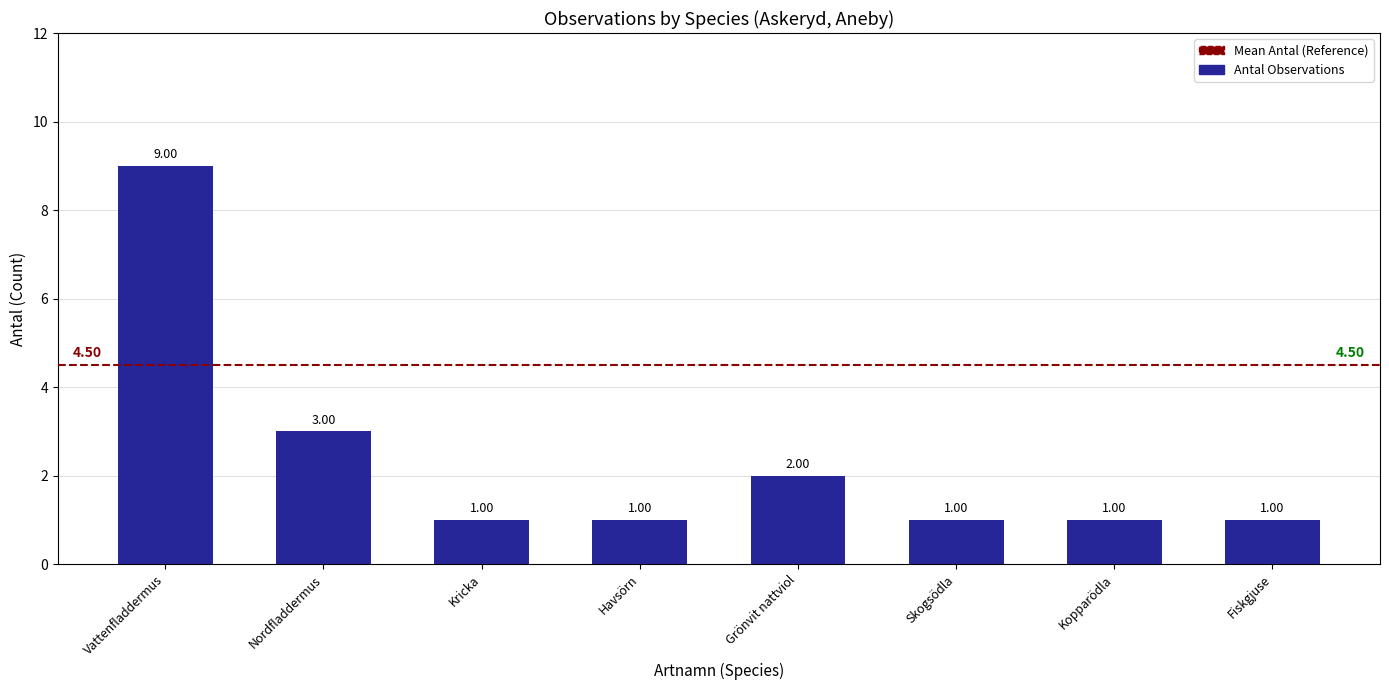

What is the average value?

2